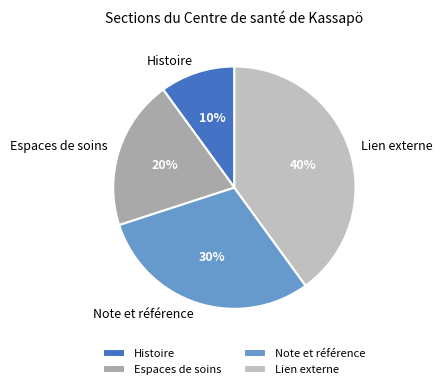

Is there a majority slice in this chart?

No